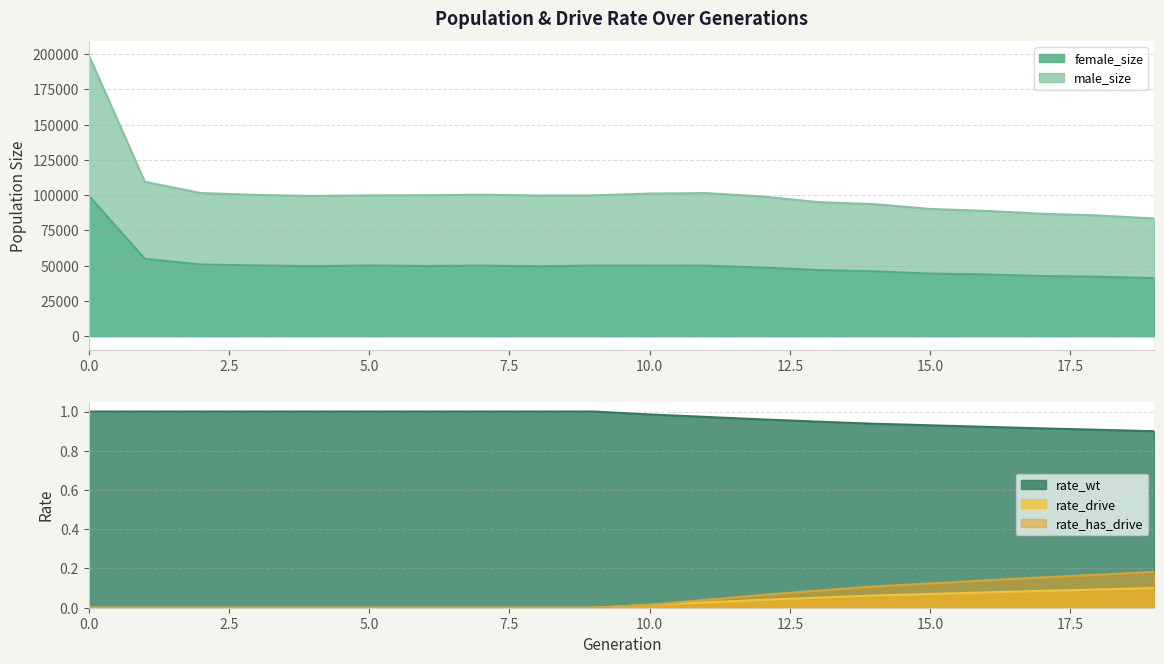

What are all the series names shown in the legend?

female_size, male_size, rate_wt, rate_drive, rate_has_drive